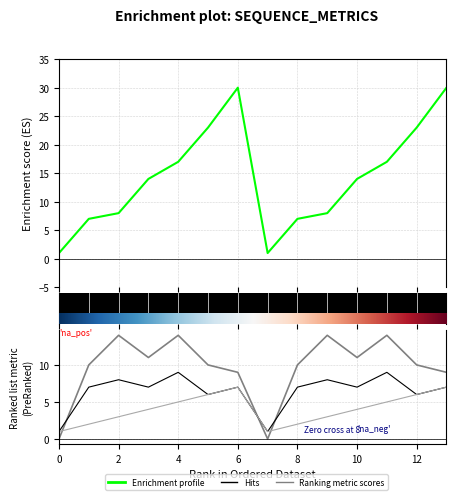

How many Hits values are between 6 and 8?

10